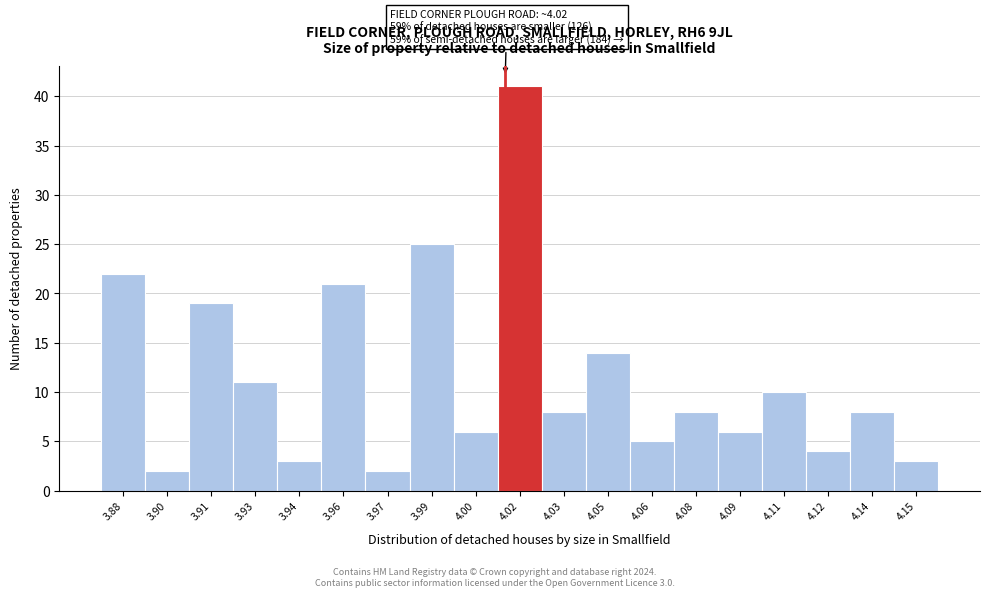

Reading left to right, transcribe all the data shown in this chart.

3.88=22	3.90=2	3.91=19	3.93=11	3.94=3	3.96=21	3.97=2	3.99=25	4.00=6	4.02=41	4.03=8	4.05=14	4.06=5	4.08=8	4.09=6	4.11=10	4.12=4	4.14=8	4.15=3